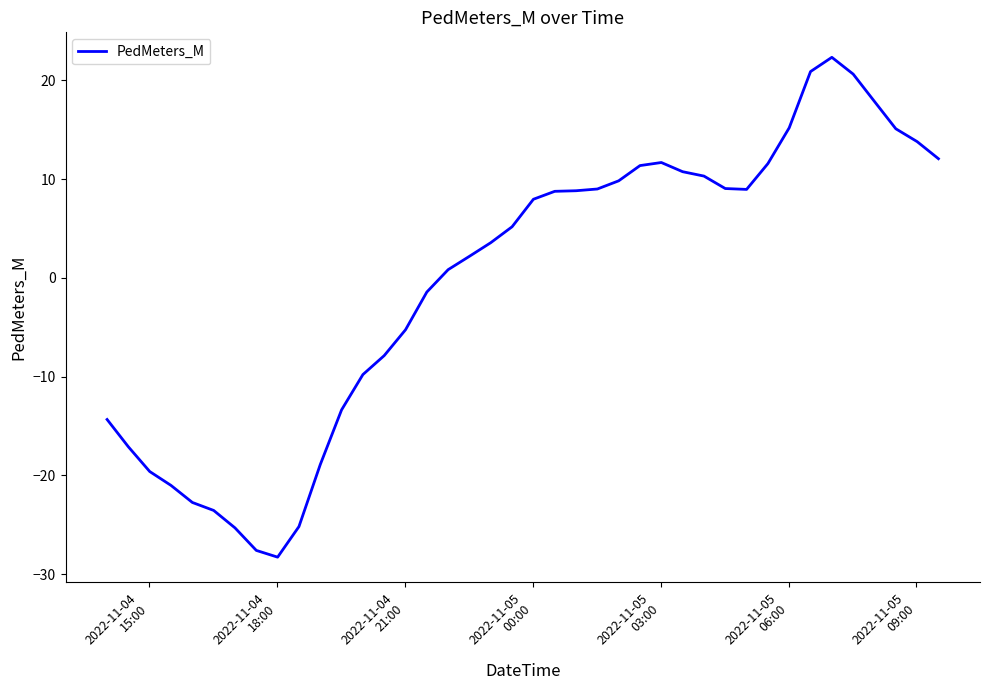

What is the difference between the maximum and minimum values?

50.6